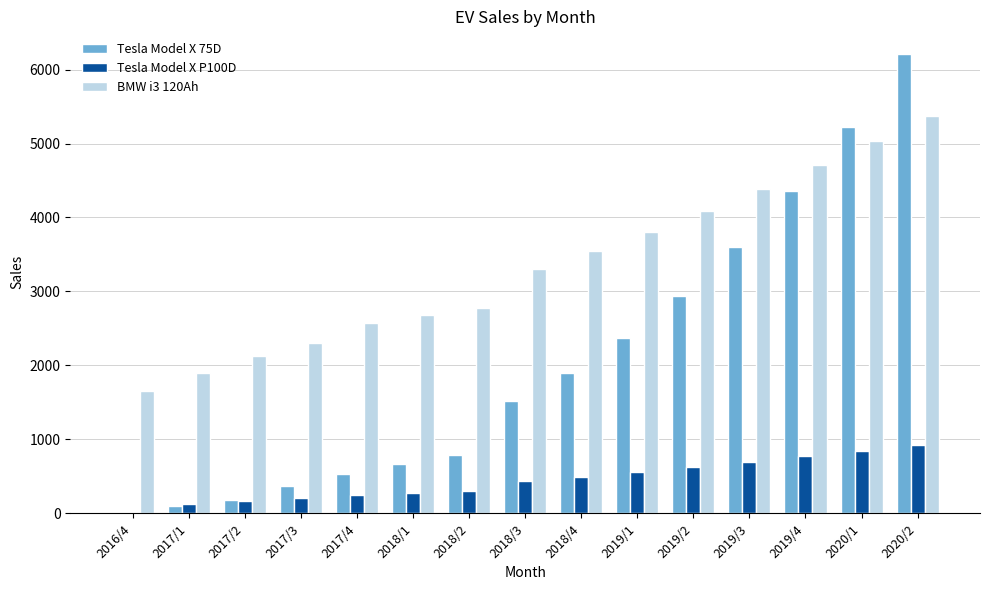

Is it true that Tesla Model X 75D equals 534.0 at 2017/4?

True